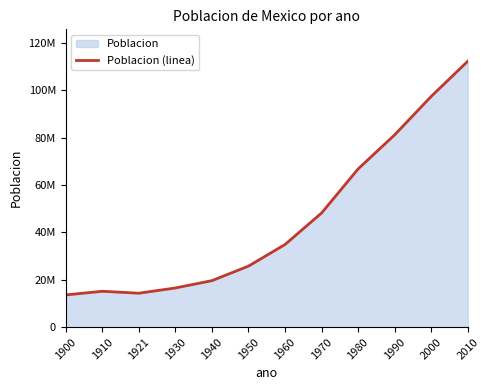

Reading right to left, what are all the values shown in this chart?

112336538	97483412	81249645	66846833	48225238	34923129	25791017	19653552	16552722	14334780	15160369	13607272